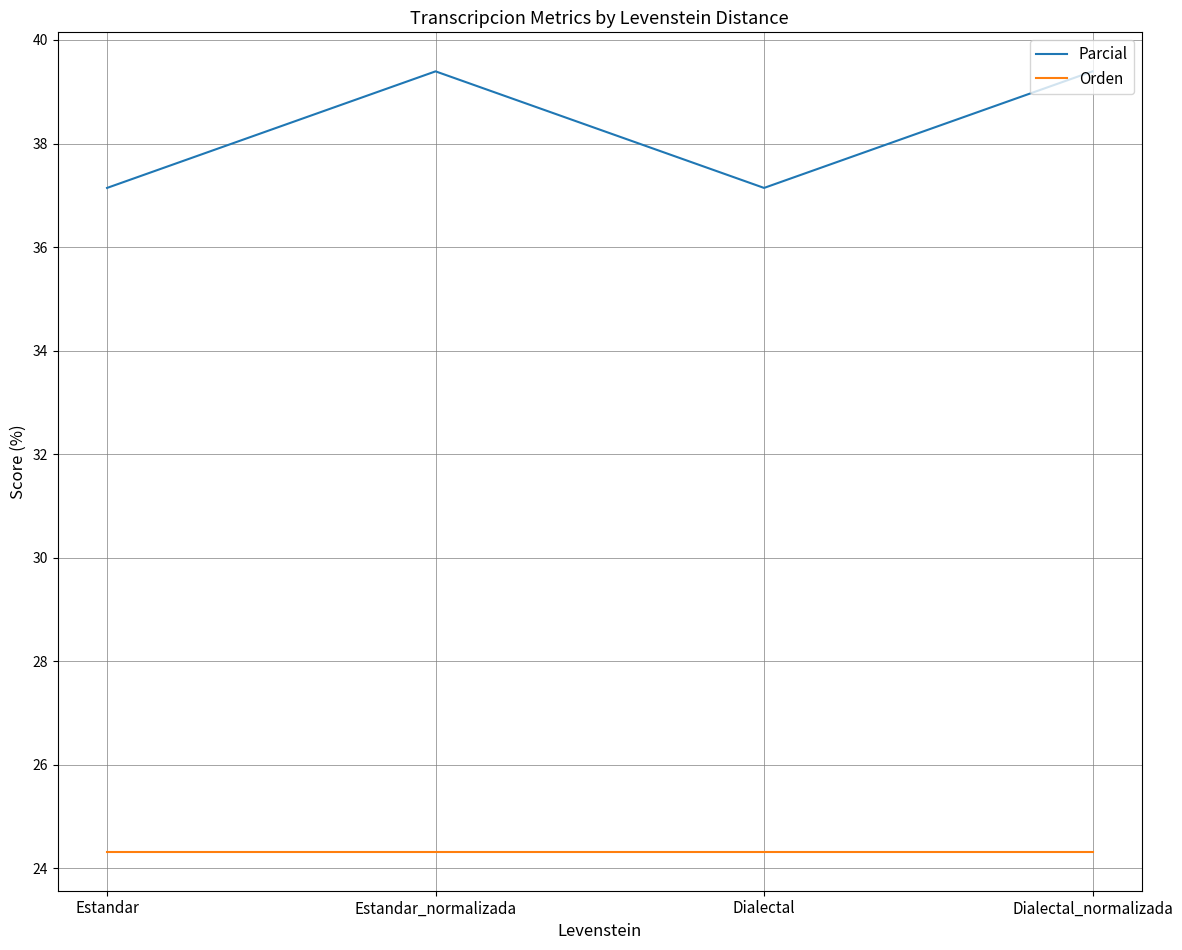

Is the value of Orden at Estandar_normalizada greater than the value of Parcial at Estandar_normalizada?

No